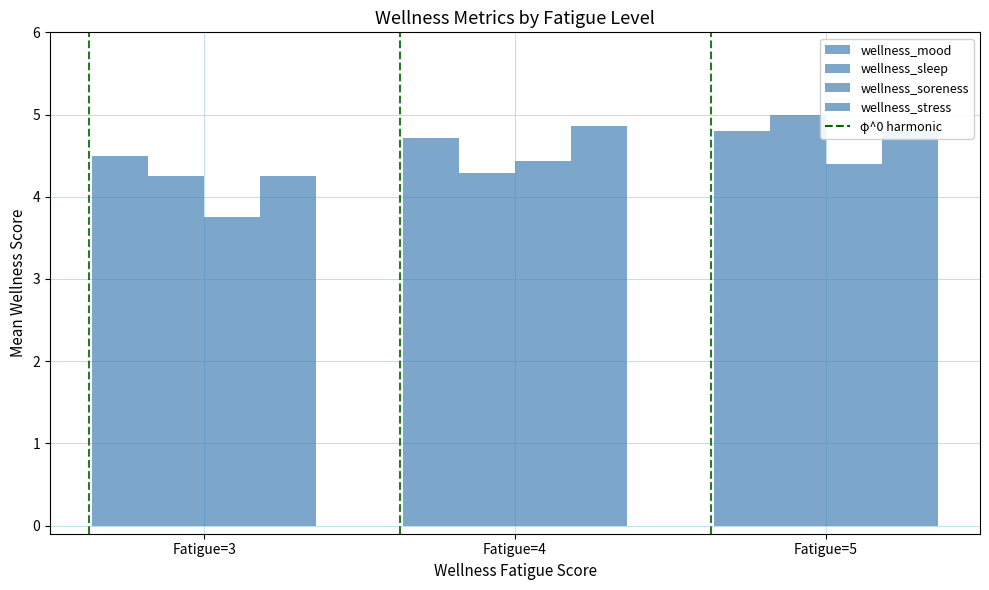

Are the bars horizontal?

No